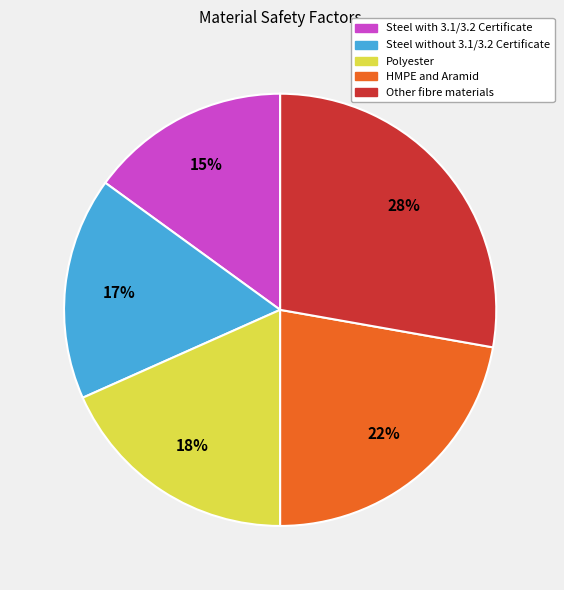

Approximately how many times larger is the value at HMPE and Aramid compared to Steel without 3.1/3.2 Certificate?

1.3